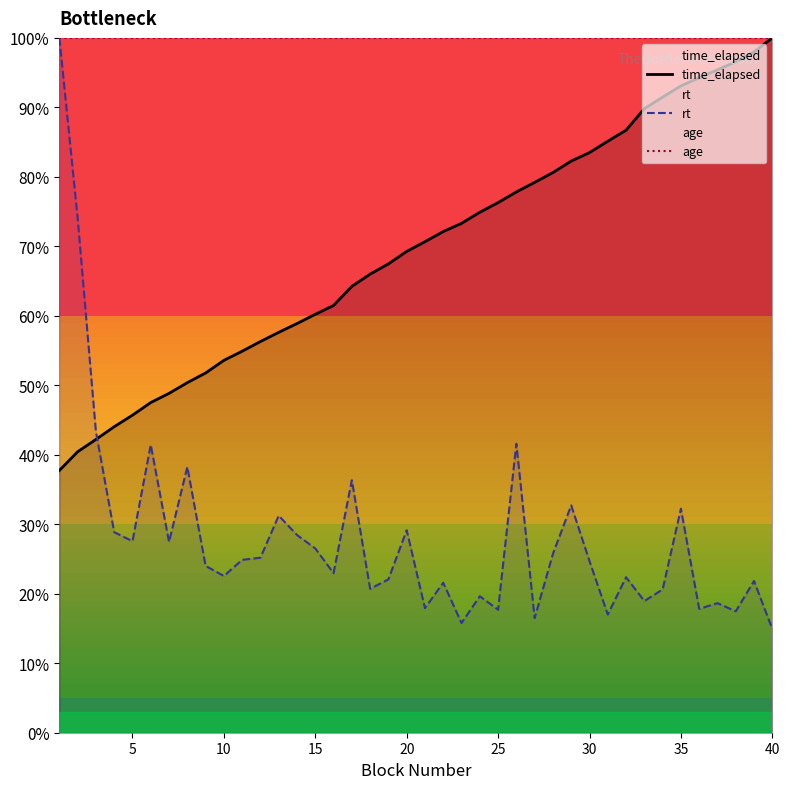

What is the greatest value displayed?

100.0